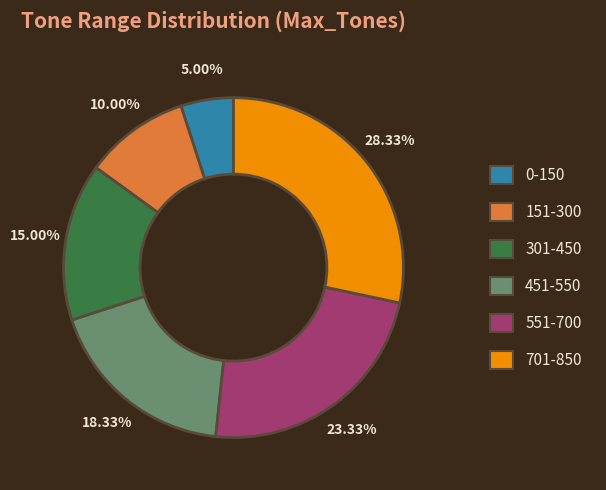

Is there a majority slice in this chart?

No